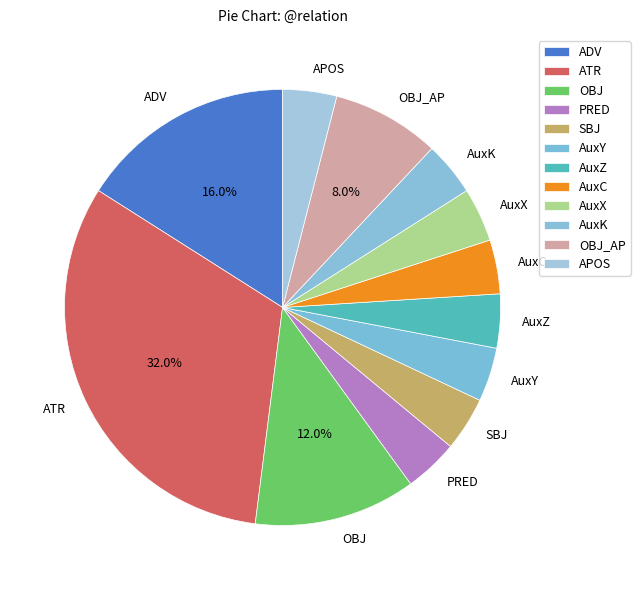

Do AuxZ and SBJ together represent more than half of the pie?

No